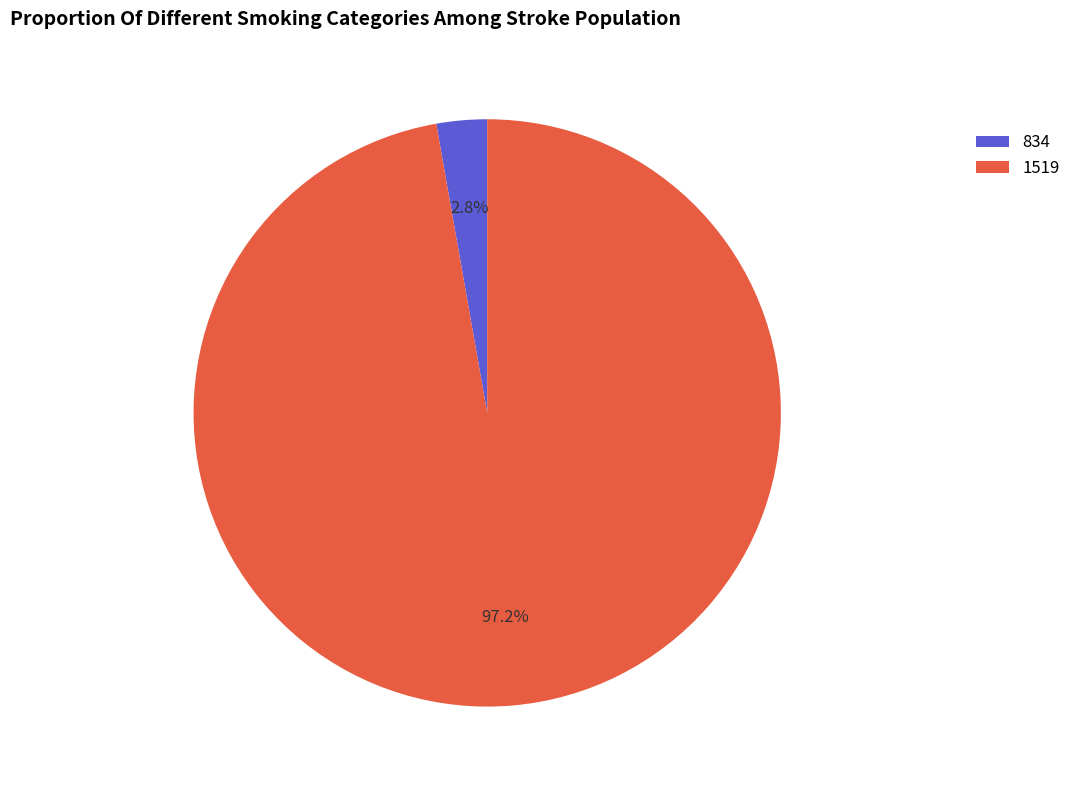

To the nearest percent, what is the combined percentage of 1519 and 834?

100%